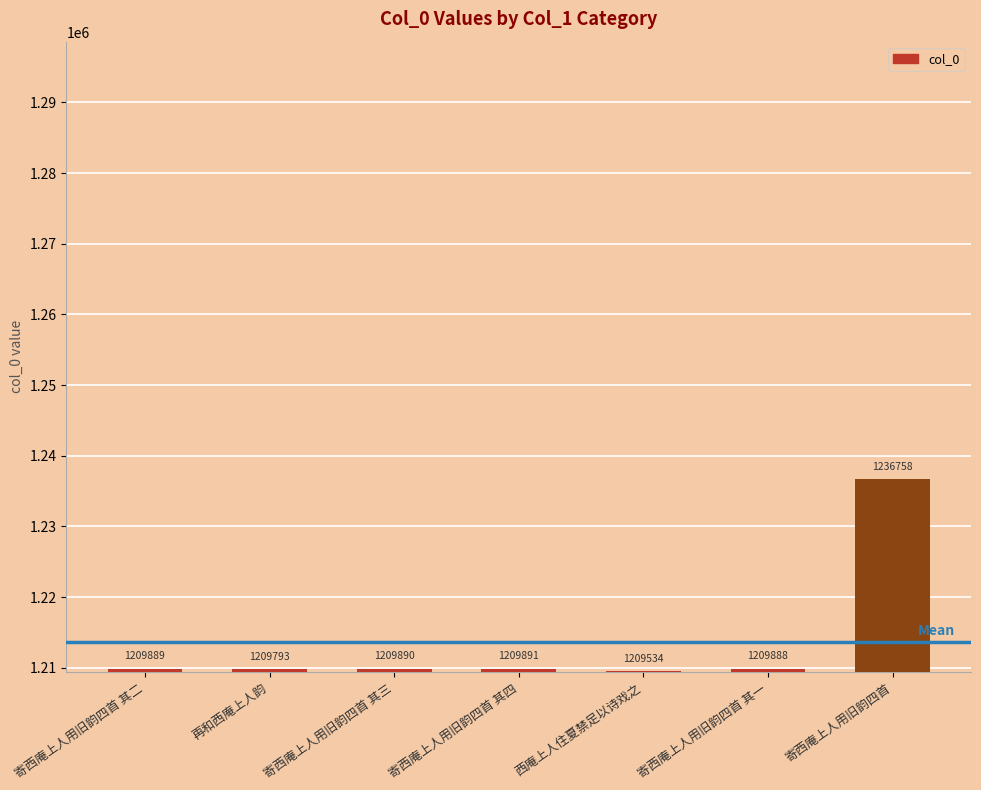

Does the chart contain stacked bars?

No